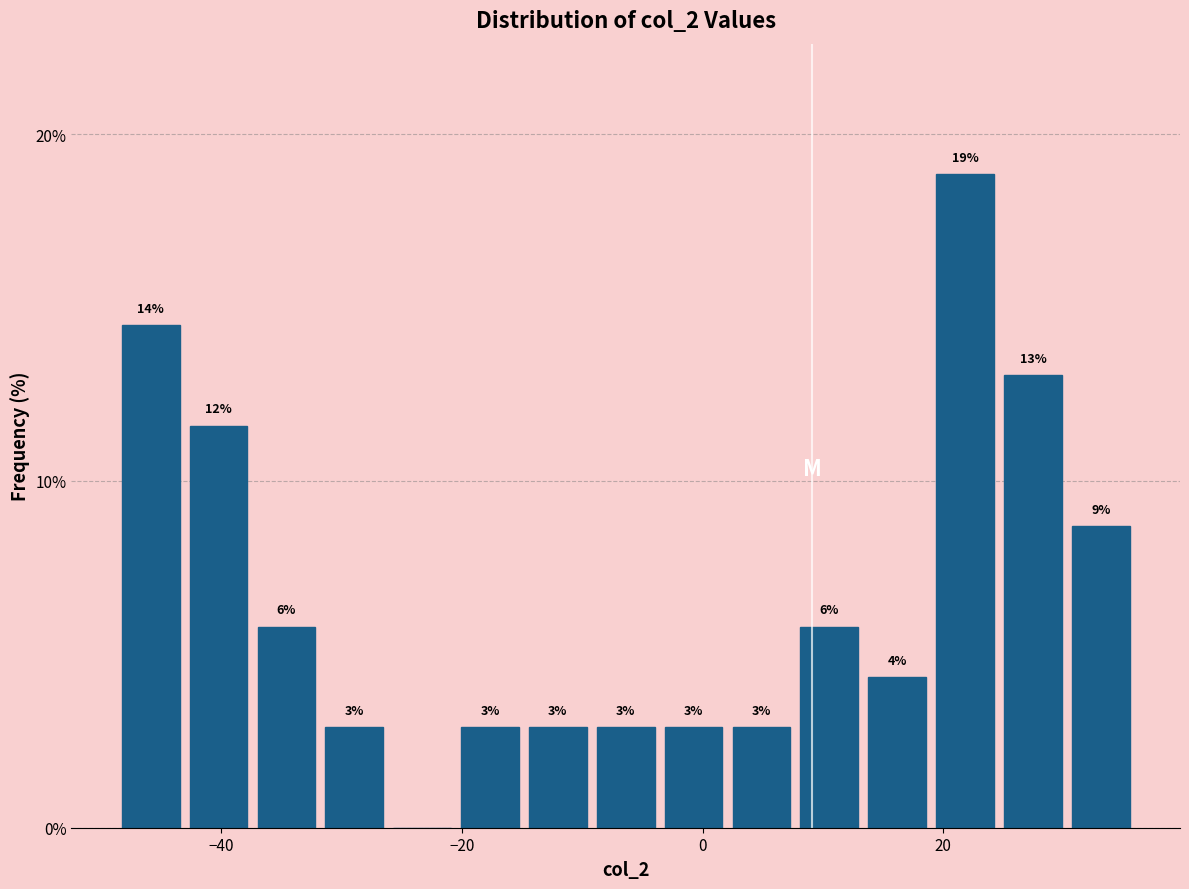

Around what value on the x-axis is the tallest bar? Give the approximate position of its centre, as read against the axis.

22